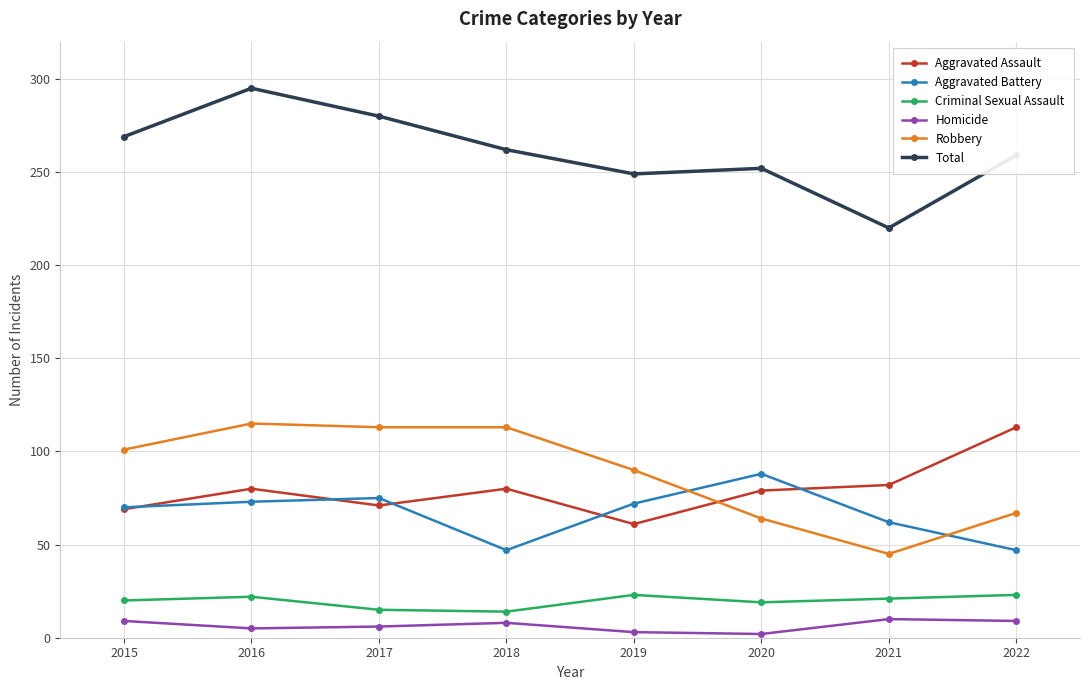

True or false: Aggravated Battery has a value of 121 at 2017.

False